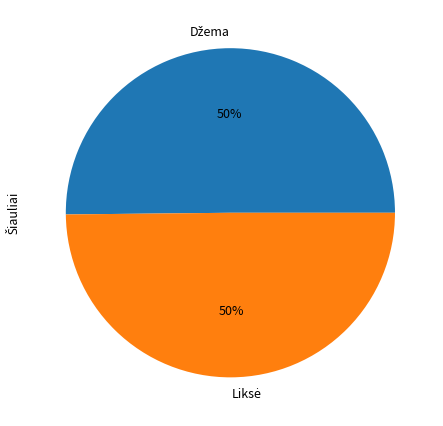

To the nearest percent, what is the average slice percentage?

50%